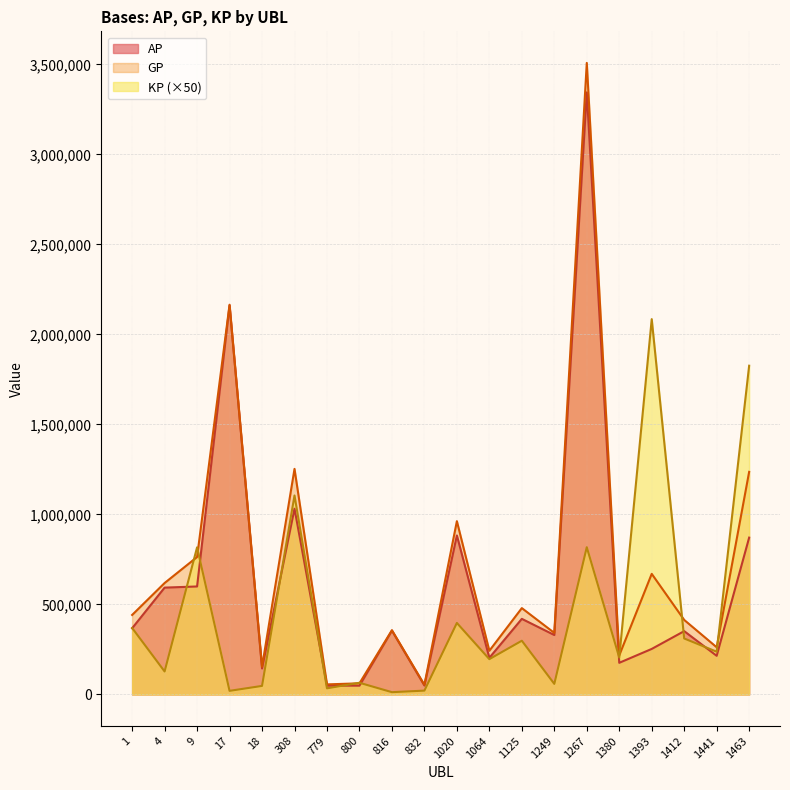

True or false: GP has more than 2 interior local peaks.

True